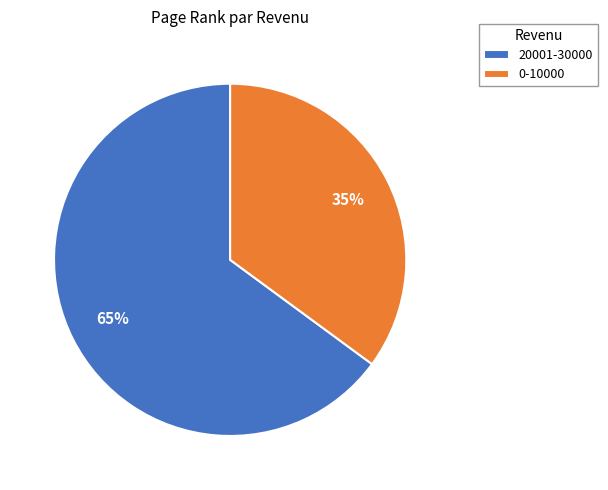

Is 20001-30000 the majority of the pie?

Yes